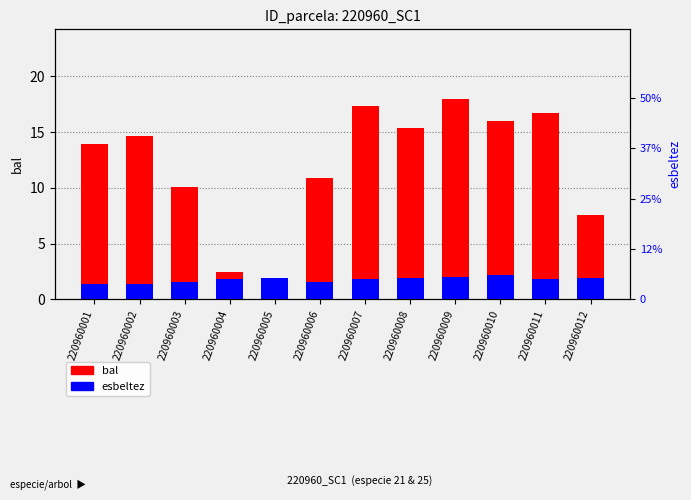

The esbeltez series shows 1.5 at 220960006. True or false?

True